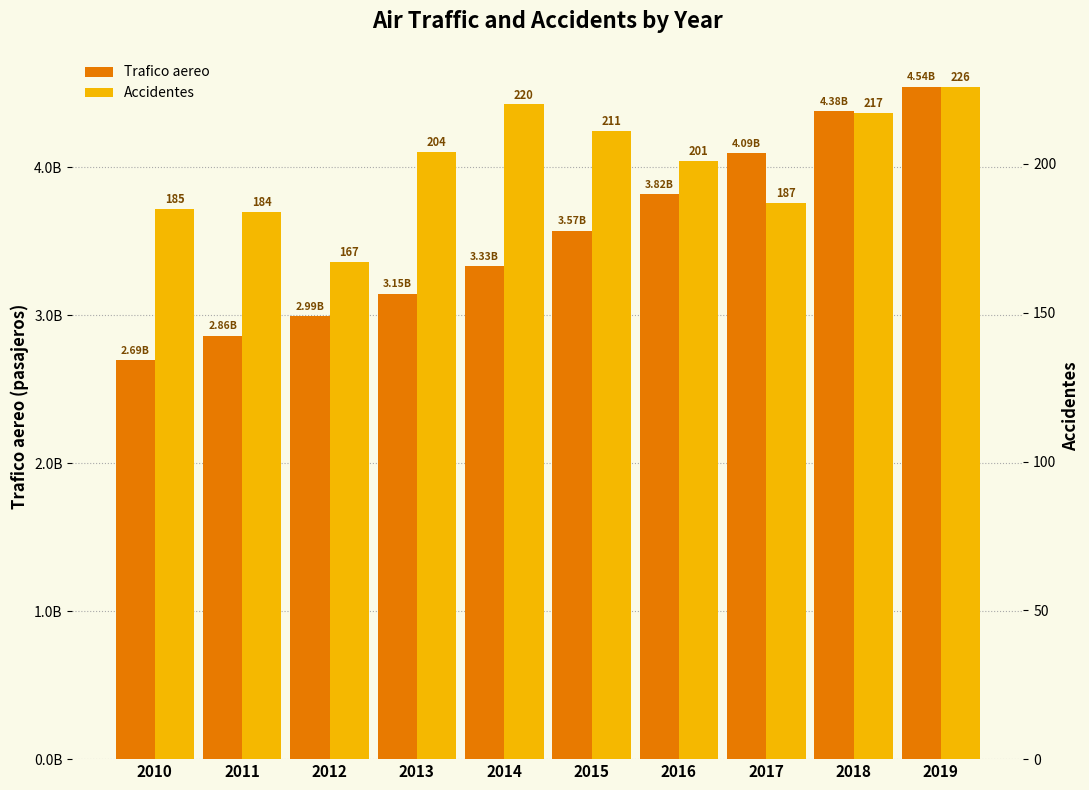

Reading left to right, transcribe all the data shown in this chart.

Trafico aereo: 2695000000	2859000000	2991000000	3145000000	3328000000	3569000000	3817000000	4095000000	4378000000	4543000000
Accidentes: 185	184	167	204	220	211	201	187	217	226